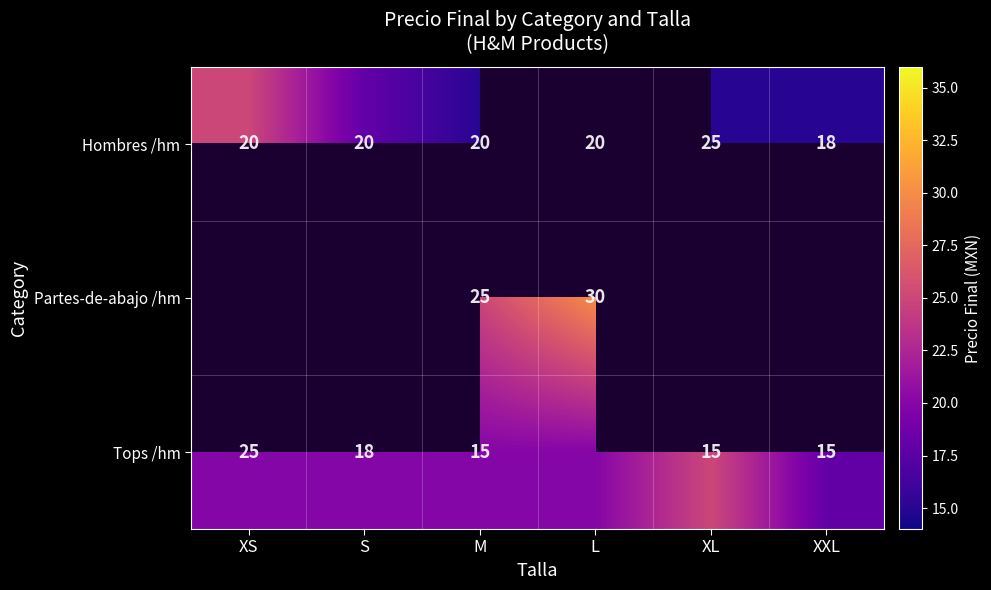

What is the total value across all series at M?

60